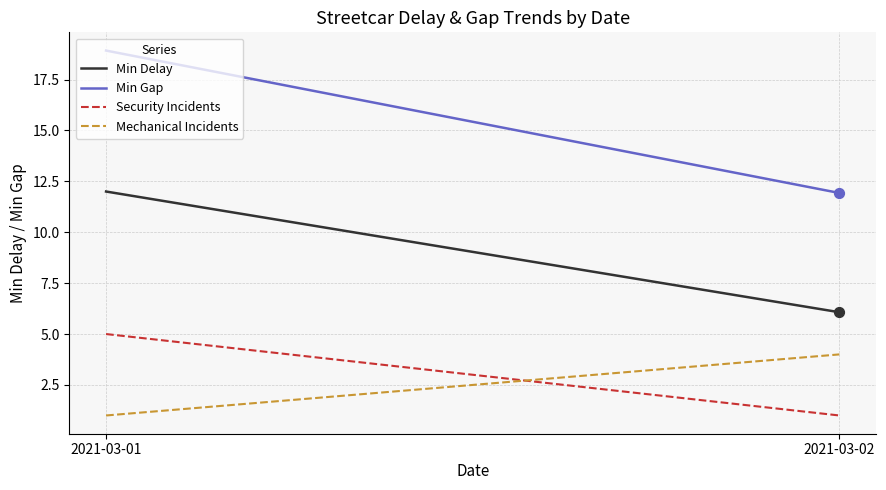

What is the total value across all series at 2021-03-01?

36.9